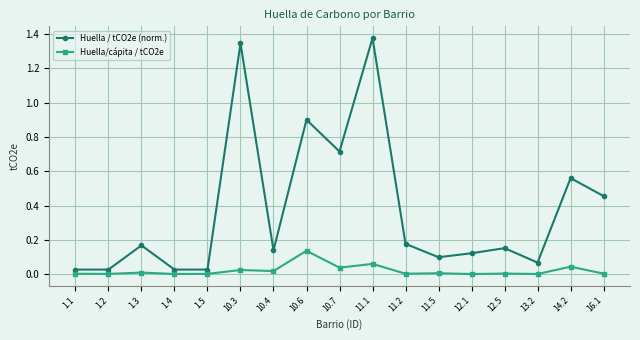

True or false: Huella/cápita / tCO2e has more than 1 points higher than both neighbors.

True